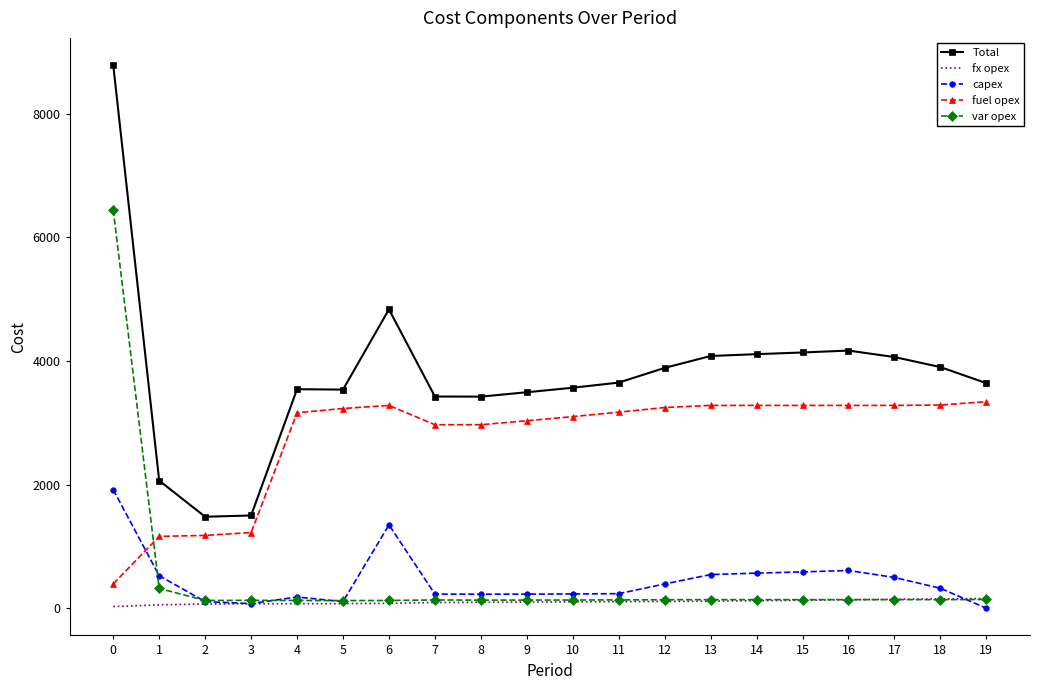

Which series has the largest total across all categories?

Total